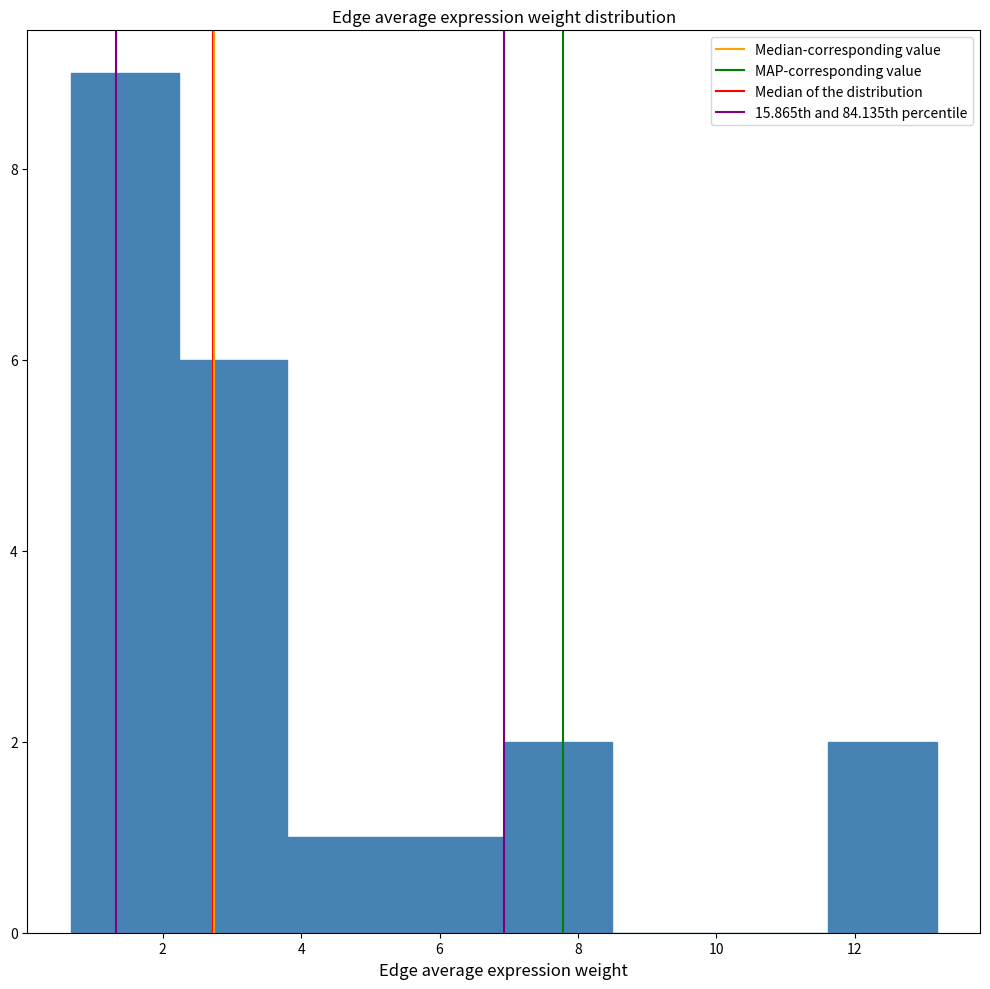

Reading left to right, transcribe this chart: for each bar, give the range it covers on the x-axis and its height. Neither the bar edges nor the heights are printed on the chart, so give them approximately, as read against the axes.

0.6 to 2.2: 9
2.2 to 3.8: 6
3.8 to 5.4: 1
5.4 to 7.0: 1
7.0 to 8.4: 2
8.4 to 10.0: 0
10.0 to 11.6: 0
11.6 to 13.2: 2